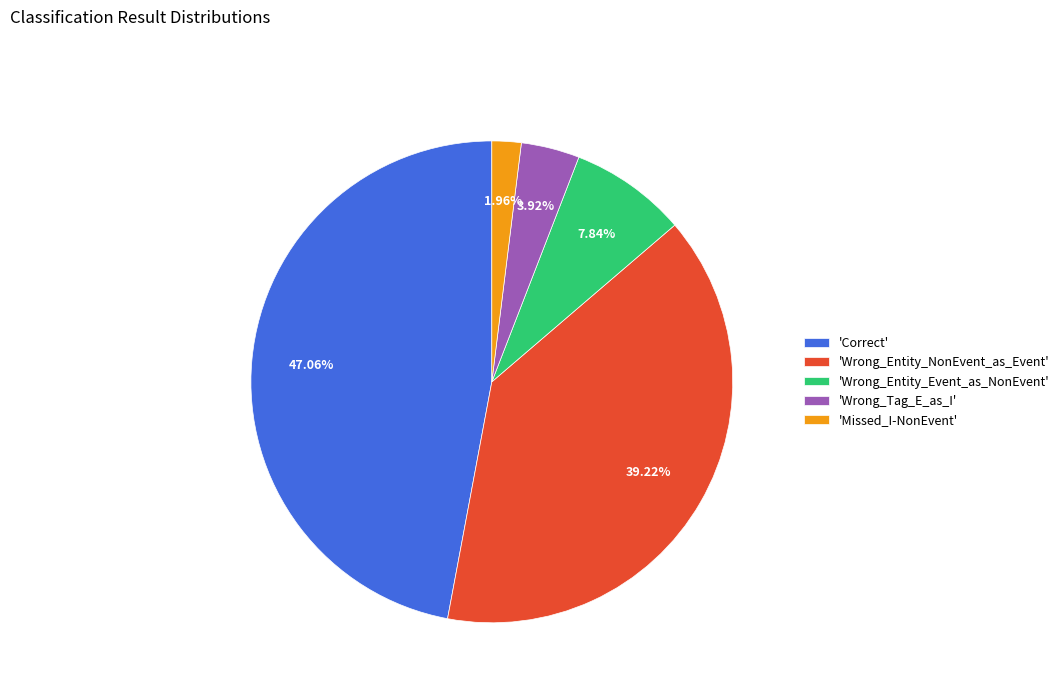

Combined, do 'Missed_I-NonEvent' and 'Wrong_Tag_E_as_I' account for over 50%?

No